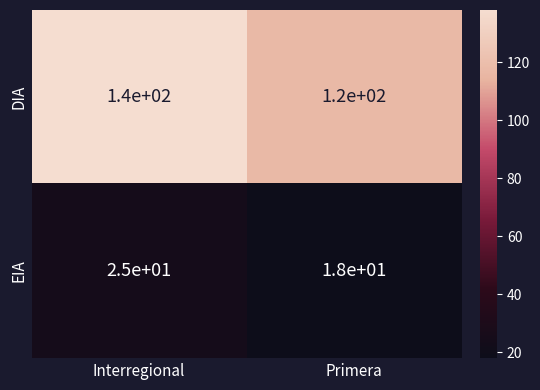

Rank the series by their maximum value, from lowest to highest.

EIA, DIA